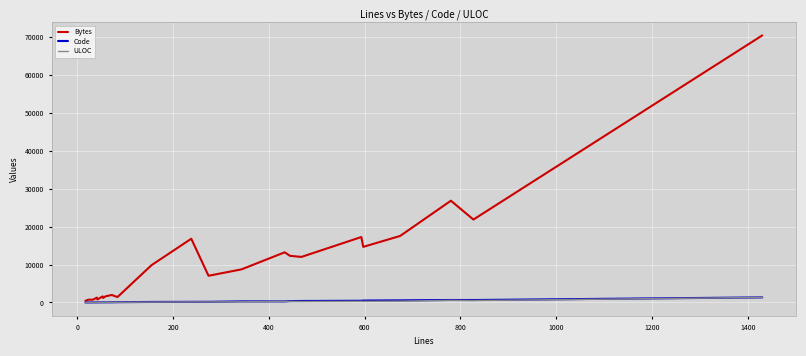

Which series has the largest range (max minus min)?

Bytes